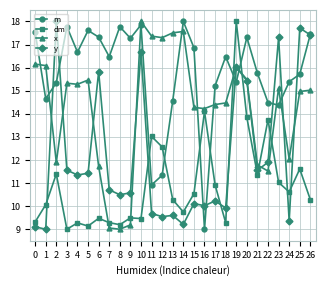

What is the smallest value displayed?

9.0